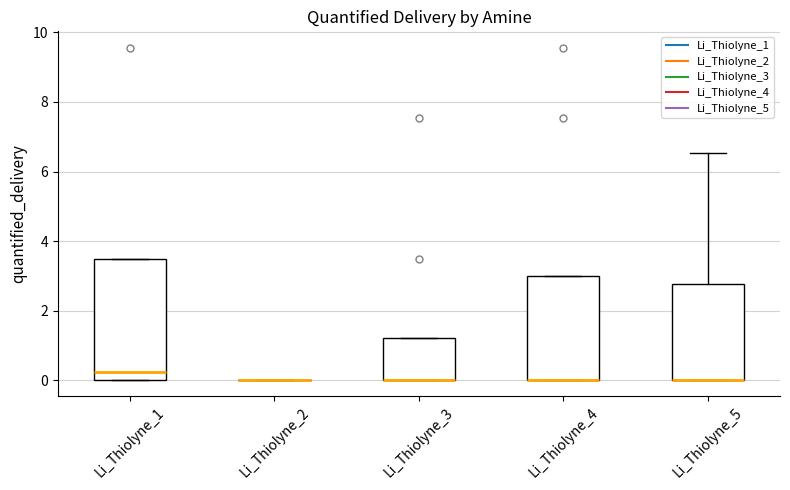

Reading left to right, read every box against the y-axis: the position of its median line, the range the box covers, and the ends of its whiskers. The values are not printed on the chart, so give them approximately, as read against the axis.

Li_Thiolyne_1: median 0.2, box 0.0 to 3.4, whiskers 0.0 to 3.4
Li_Thiolyne_2: box collapsed to a line at 0.0, whiskers 0.0 to 0.0
Li_Thiolyne_3: median 0.0 (drawn on the box's lower edge), box 0.0 to 1.2, whiskers 0.0 to 1.2
Li_Thiolyne_4: median 0.0 (drawn on the box's lower edge), box 0.0 to 3.0, whiskers 0.0 to 3.0
Li_Thiolyne_5: median 0.0 (drawn on the box's lower edge), box 0.0 to 2.8, whiskers 0.0 to 6.6